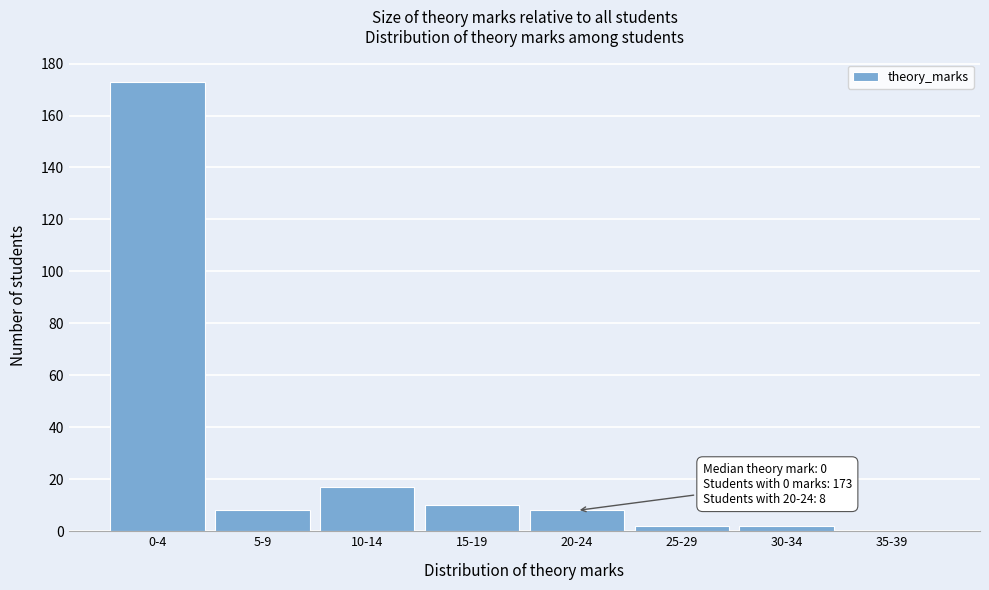

Reading left to right, transcribe all the data shown in this chart.

0-4=173	5-9=8	10-14=17	15-19=10	20-24=8	25-29=2	30-34=2	35-39=0